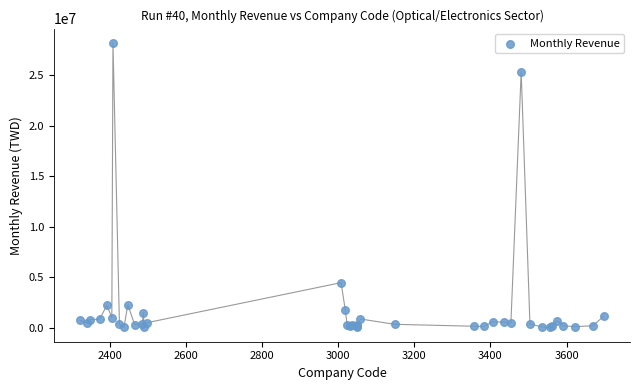

What Y value in the scatter plot is closest to 14093088?

4440774